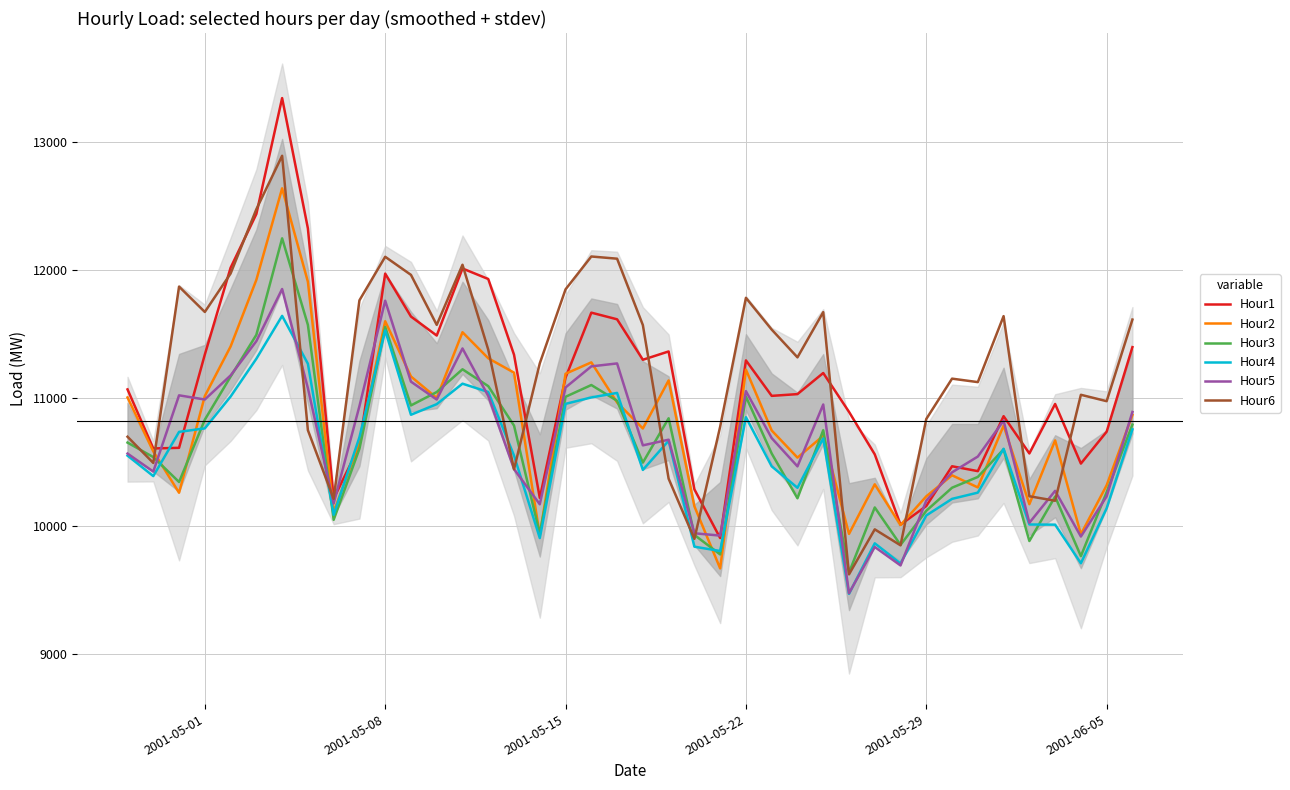

What is the minimum value for Hour1?

9906.7